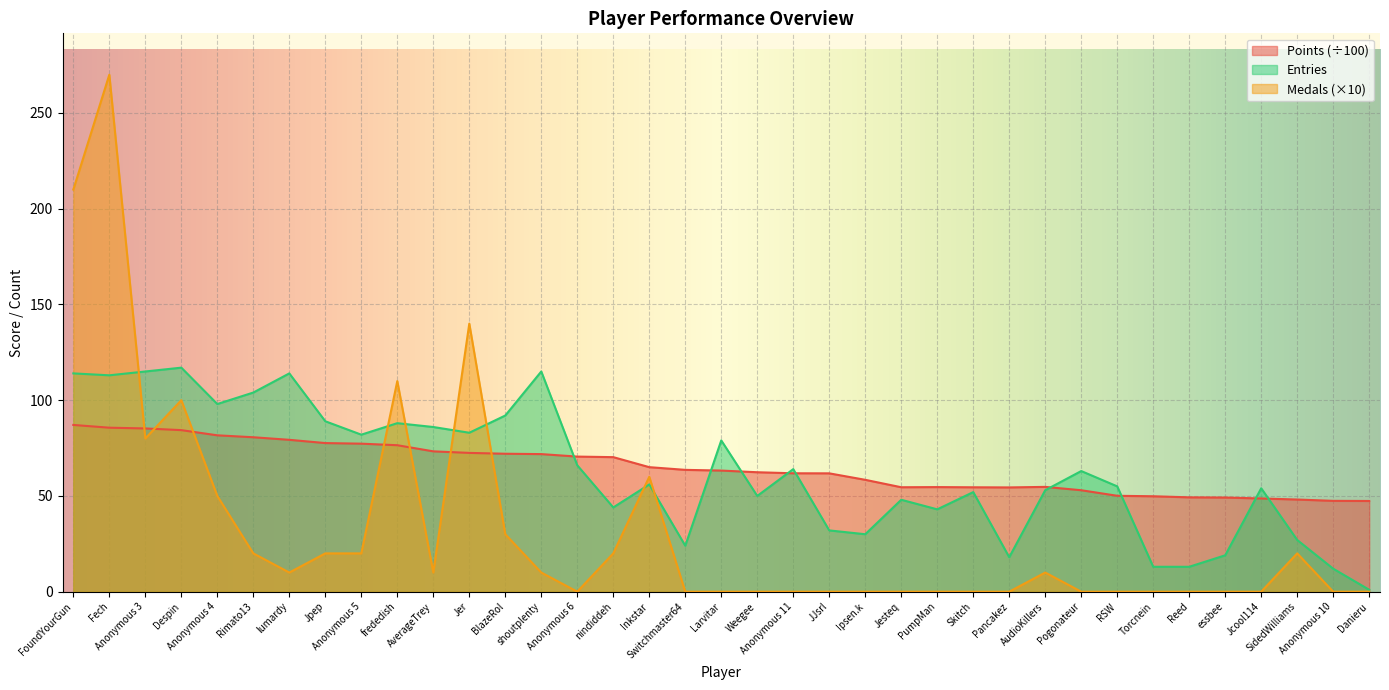

Reading left to right, extract all data points from this chart.

Points: 87.1	85.6	85.2	84.4	81.7	80.7	79.3	77.6	77.3	76.5	73.3	72.5	72.0	71.8	70.5	70.3	65.0	63.6	63.2	62.4	61.8	61.8	58.4	54.5	54.6	54.5	54.5	54.7	53.0	50.1	49.8	49.3	49.2	48.7	48.1	47.4	47.4
Medals: 210.0	270.0	80.0	100.0	50.0	20.0	10.0	20.0	20.0	110.0	10.0	140.0	30.0	10.0	0.0	20.0	60.0	0.0	0.0	0.0	0.0	0.0	0.0	0.0	0.0	0.0	0.0	10.0	0.0	0.0	0.0	0.0	0.0	0.0	20.0	0.0	0.0
Entries: 114.0	113.0	115.0	117.0	98.0	104.0	114.0	89.0	82.0	88.0	86.0	83.0	92.0	115.0	66.0	44.0	56.0	24.0	79.0	50.0	64.0	32.0	30.0	48.0	43.0	52.0	18.0	53.0	63.0	55.0	13.0	13.0	19.0	54.0	27.0	12.0	1.0